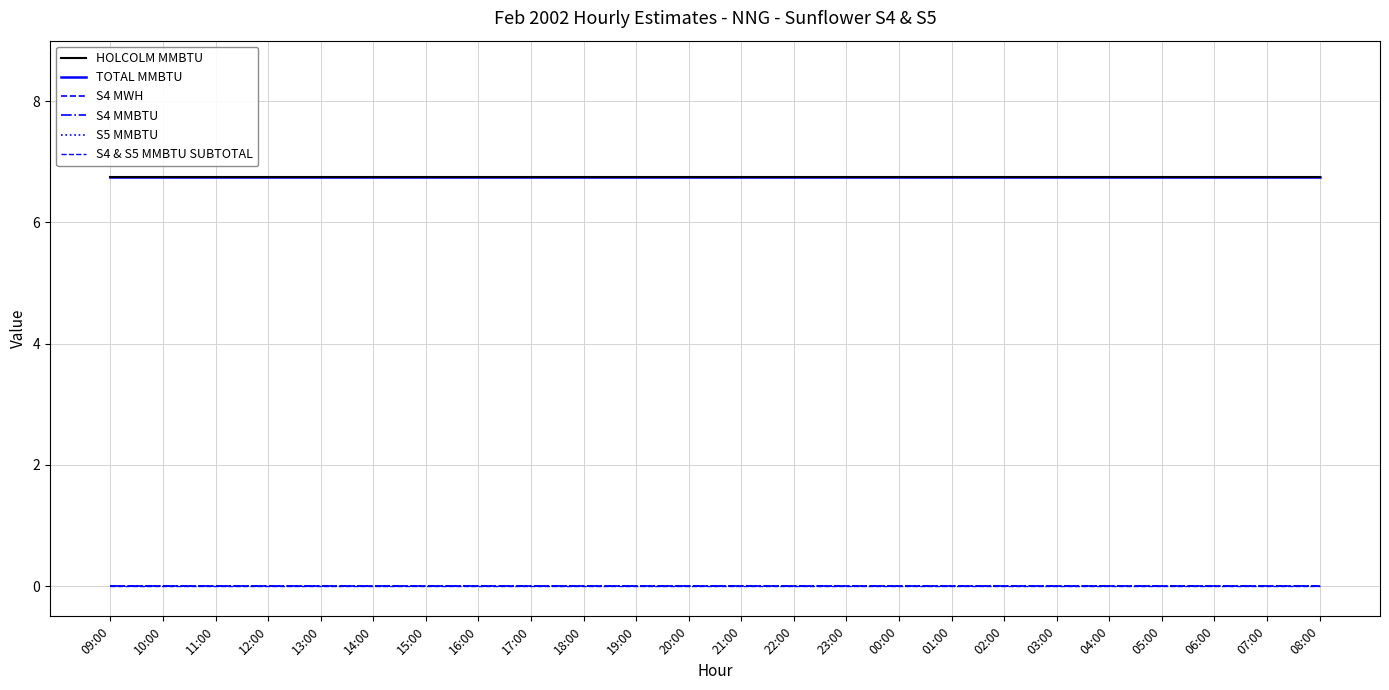

Count the number of categories in the chart.

24